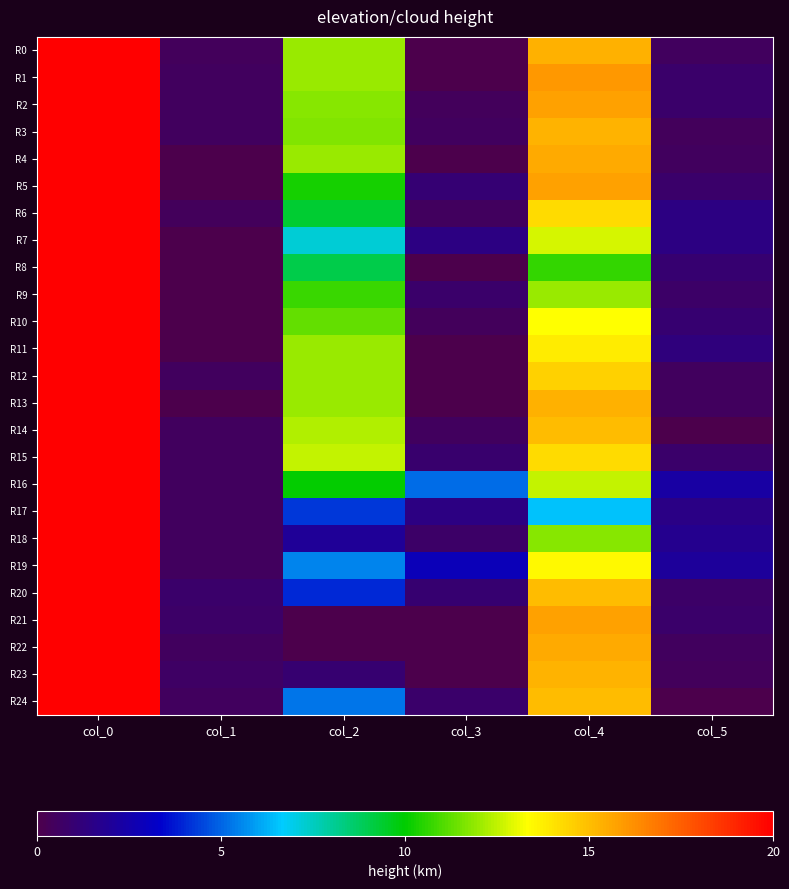

Which category has the highest value across all series?

col_0